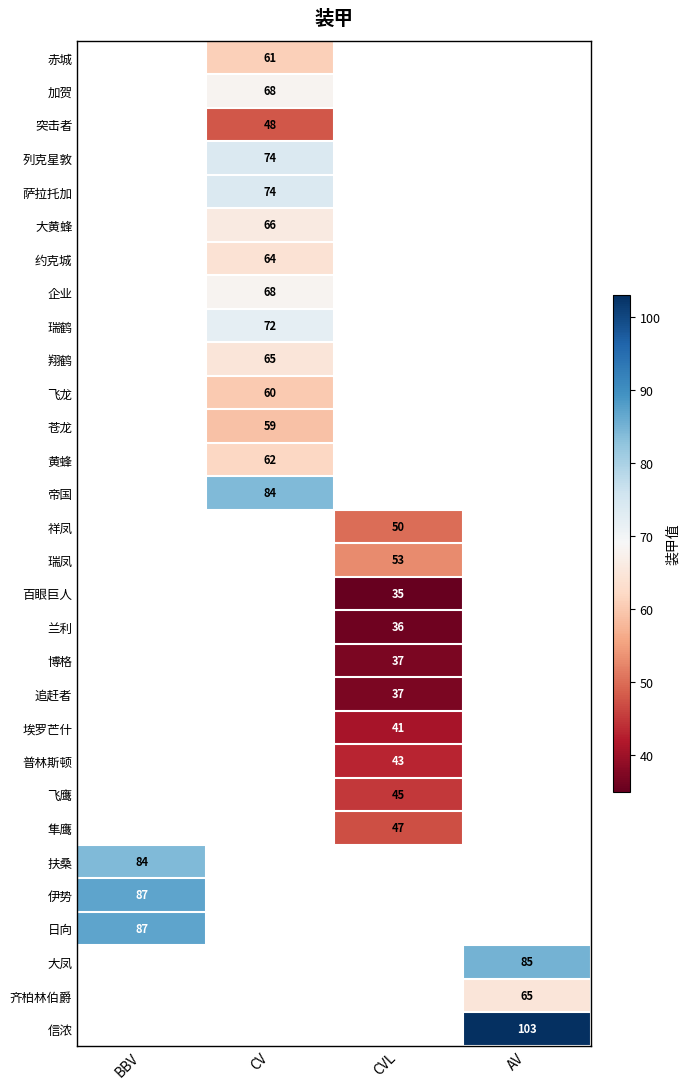

Between CVL and AV, which is larger?

AV